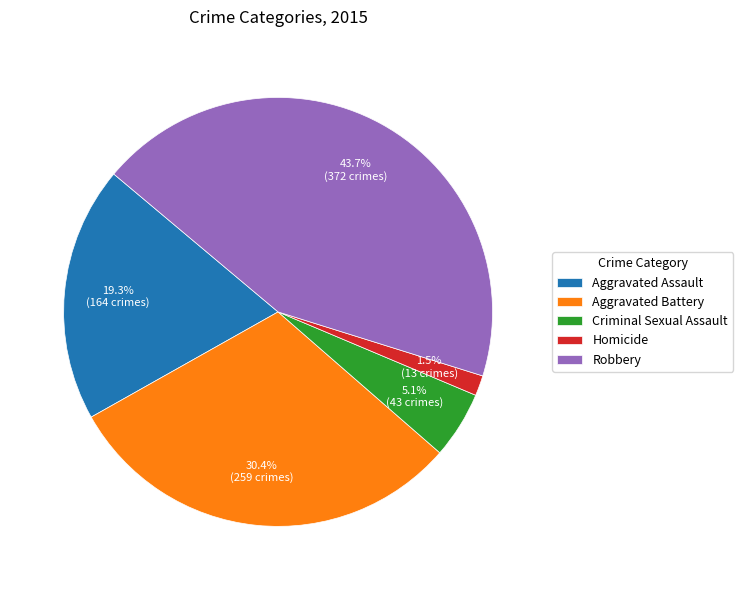

What percentage do Aggravated Assault and Aggravated Battery together represent?

49.7%